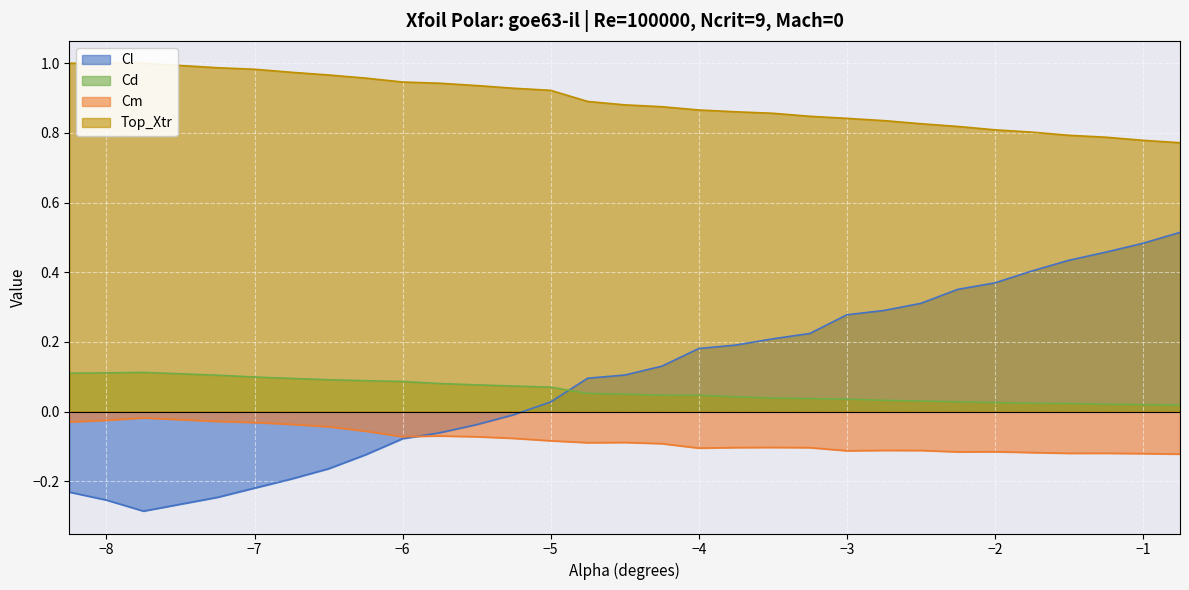

How many categories are shown in the chart?

13